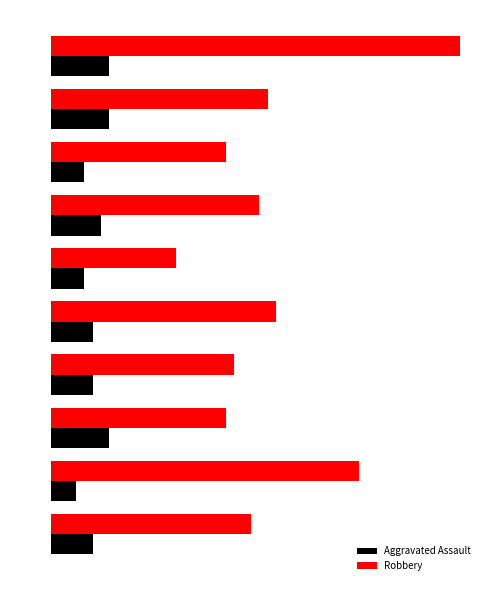

Which category has the highest value in the Aggravated Assault series?

10